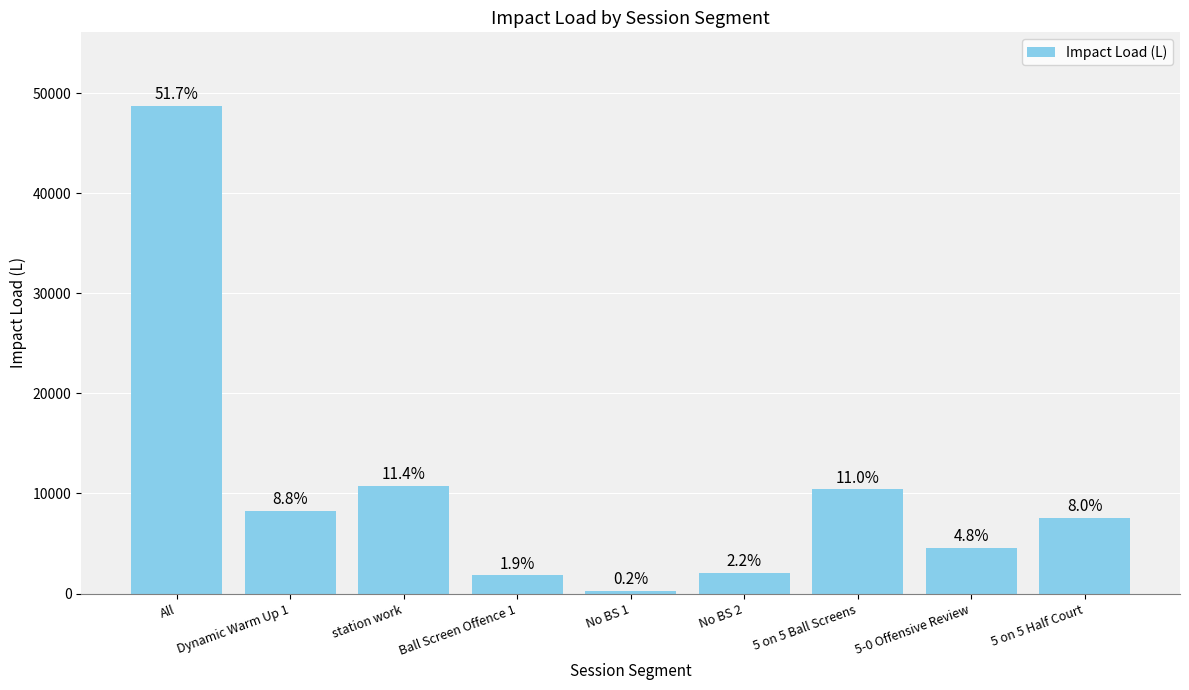

What is the sum of the values at station work and Dynamic Warm Up 1?

19011.7